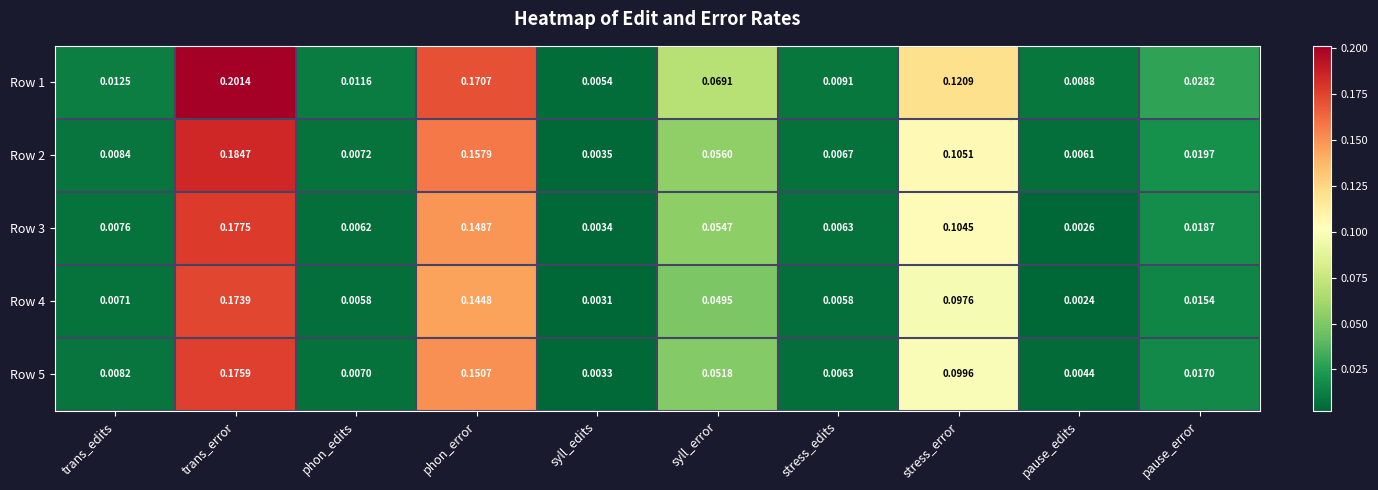

Which category has the lowest value in the Row 4 series?

pause_edits